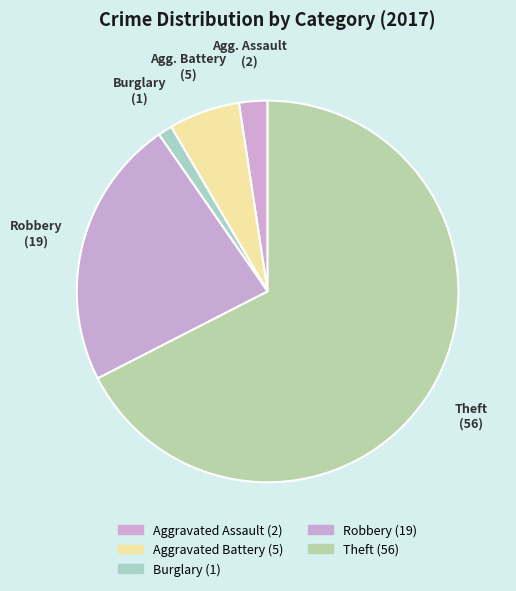

How many slices are in this pie chart?

5